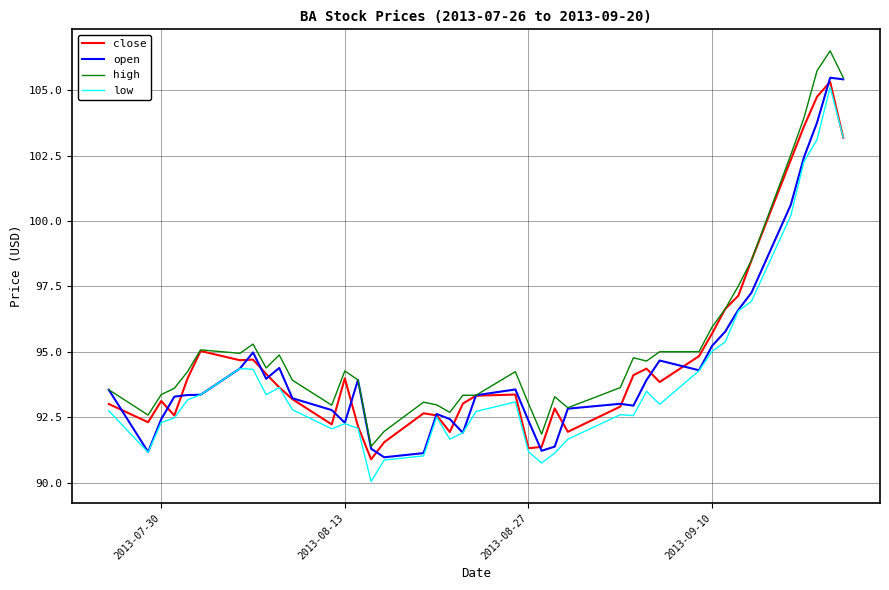

What is the smallest value displayed?

90.0